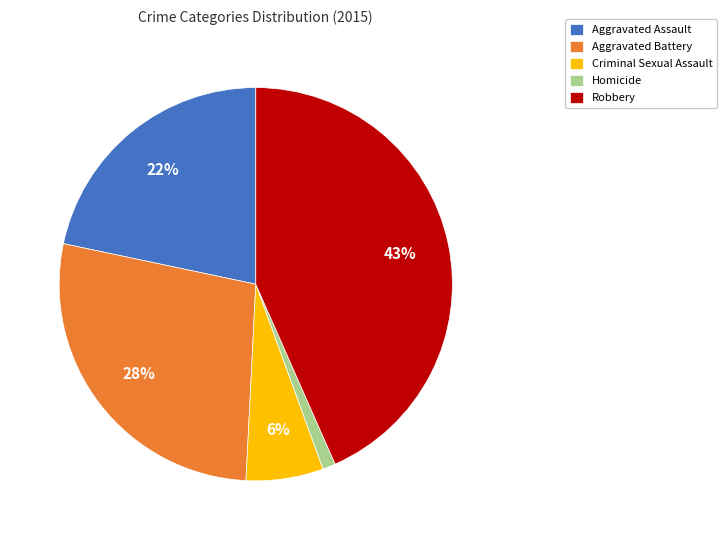

Is it true that Criminal Sexual Assault is 6% of the pie?

True